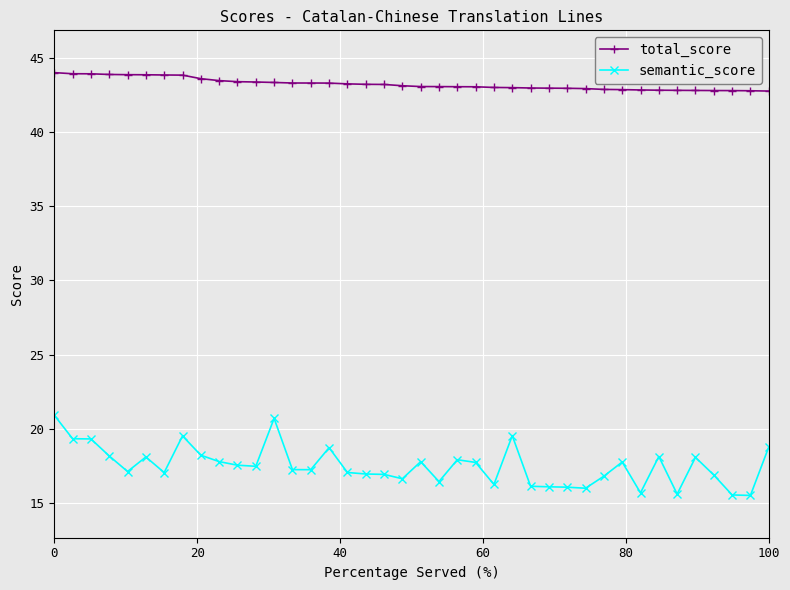

What is the value of the total_score point at the 3rd from the left?

43.9